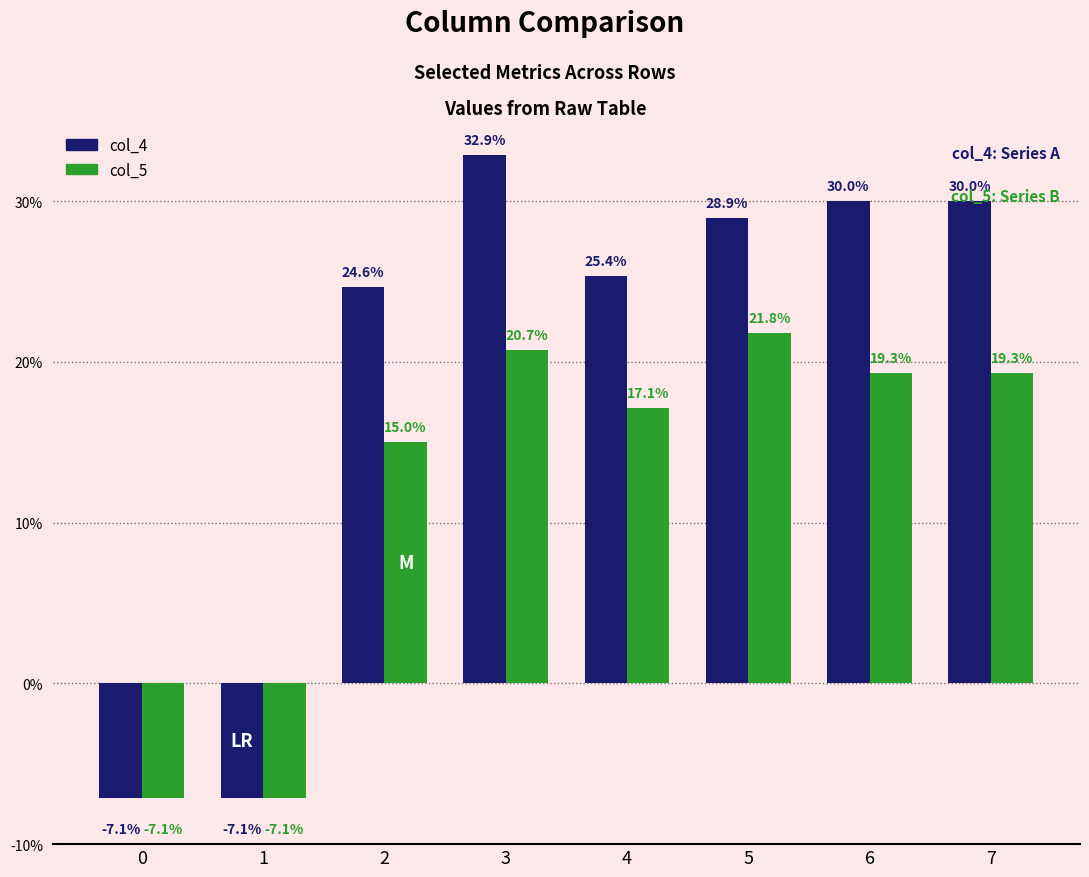

Which series has the largest total across all categories?

col_4